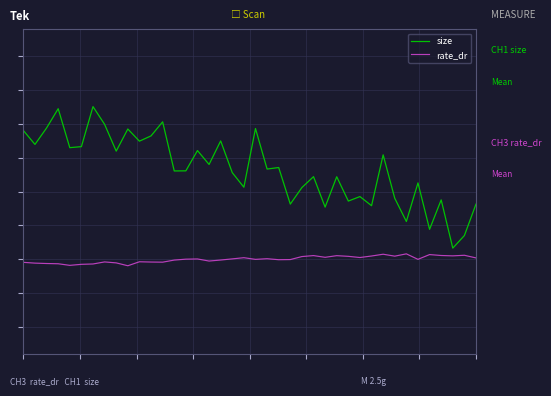

Is this an area chart (filled region under the line)?

No